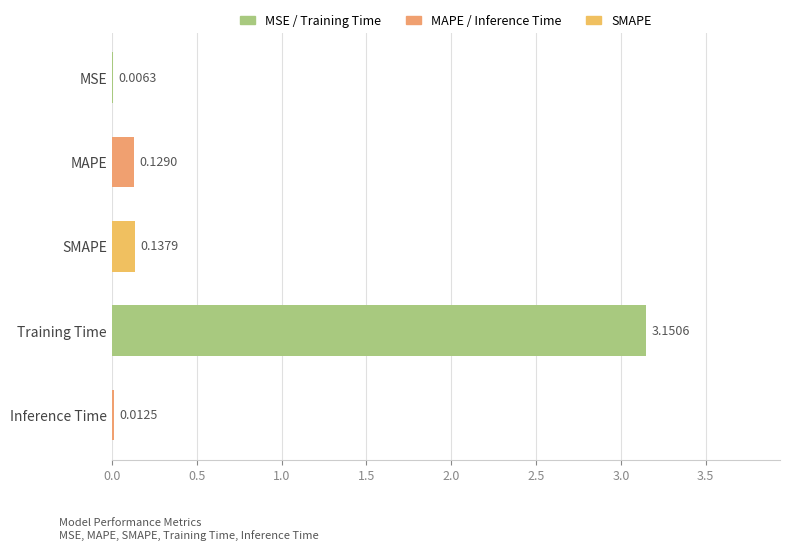

At which category does the chart reach its peak across all series?

Training Time